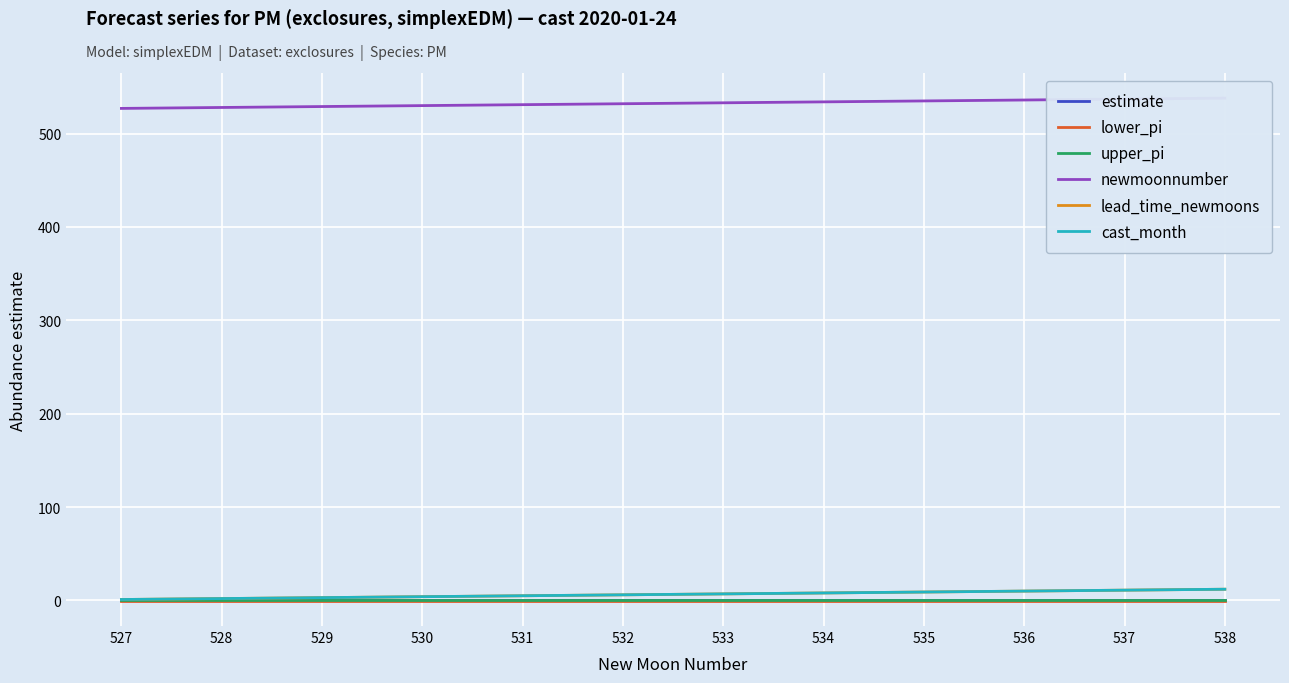

True or false: upper_pi has more than 2 points higher than both neighbors.

False